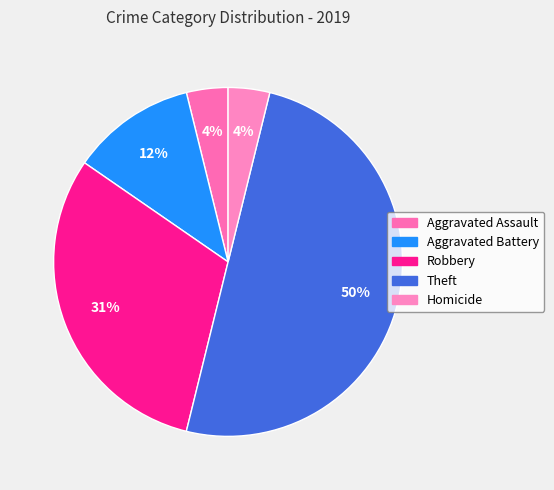

How many segments does this pie chart have?

5